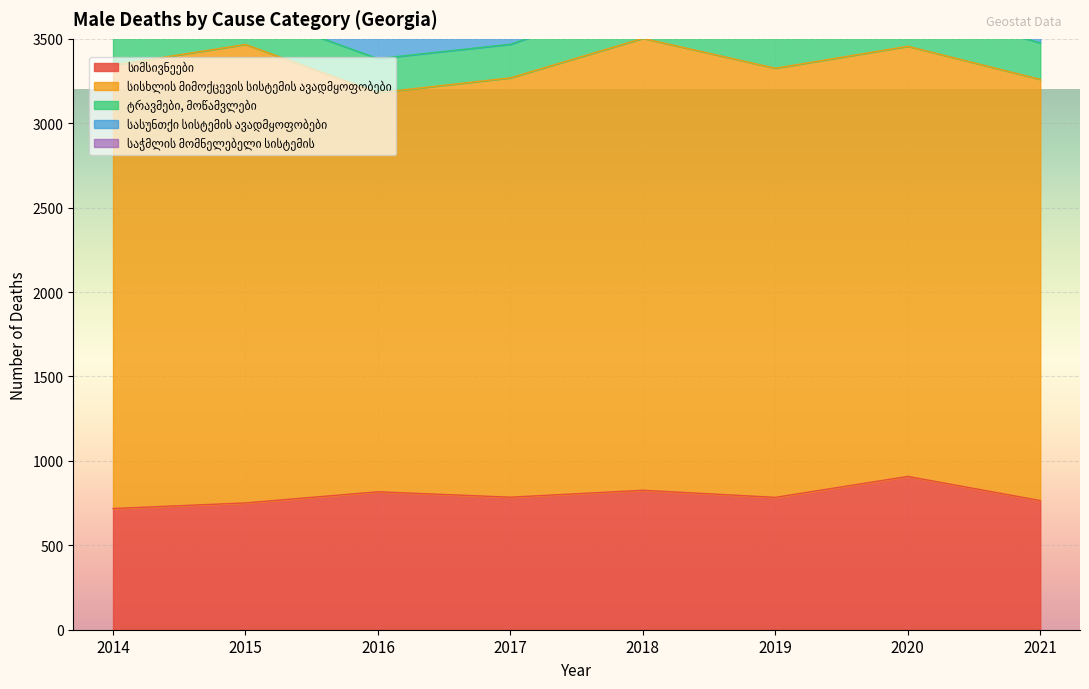

Is the value of სისხლის მიმოქცევის სისტემის ავადმყოფობები at 2014 greater than the value of სასუნთქი სისტემის ავადმყოფობები at 2015?

Yes